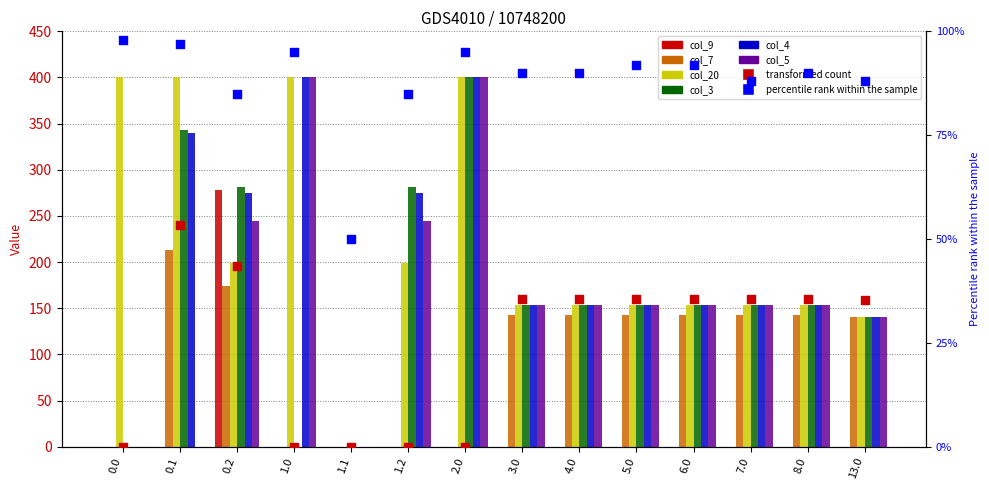

At how many categories does at least one series exceed 44?

13